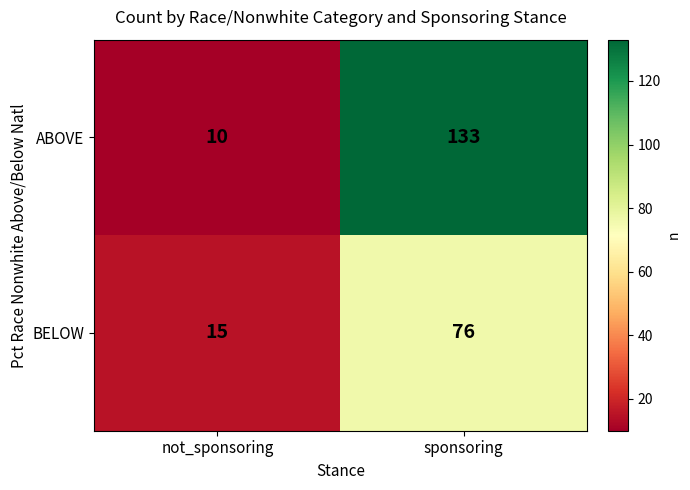

What is the spread (max minus min) of values at not_sponsoring?

5